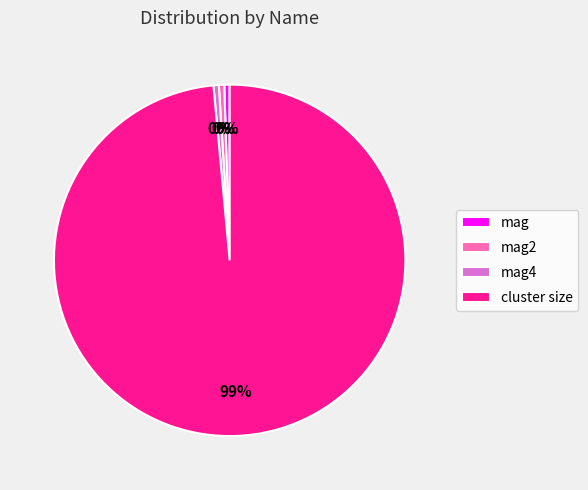

Which slice represents more than half of the pie?

cluster size